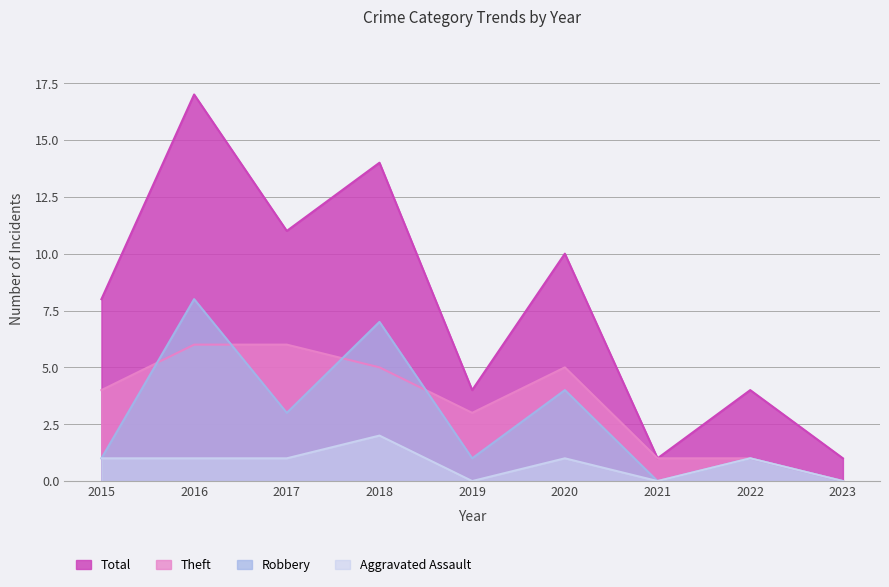

True or false: Total has more than 2 points higher than both neighbors.

True